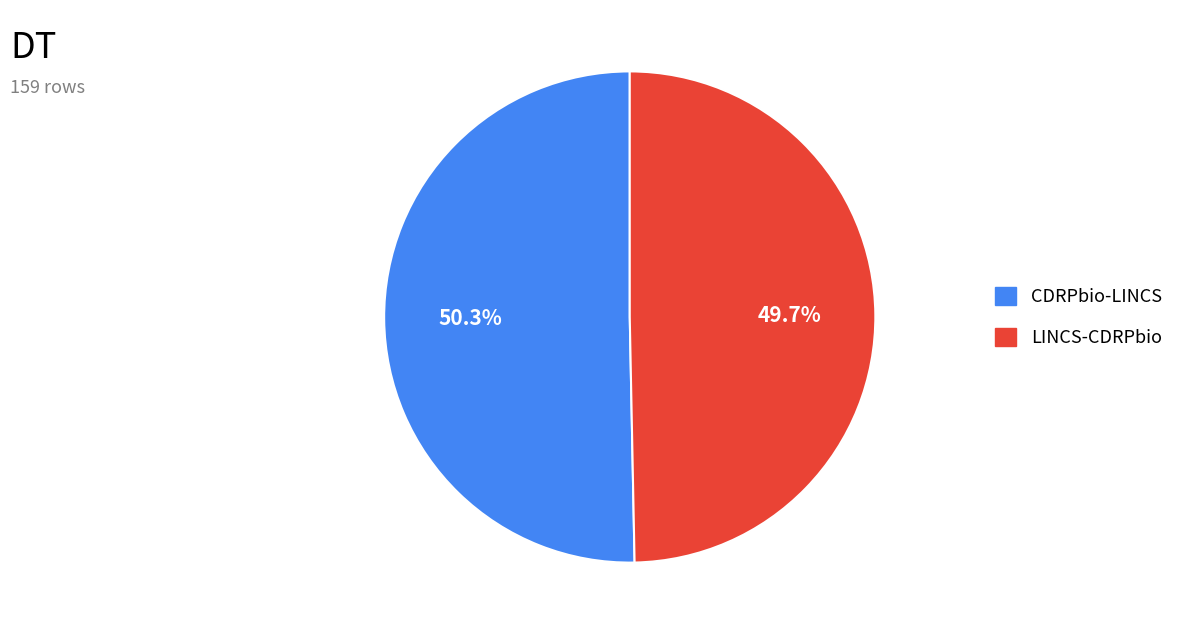

What is the total percentage of LINCS-CDRPbio and CDRPbio-LINCS?

100.0%